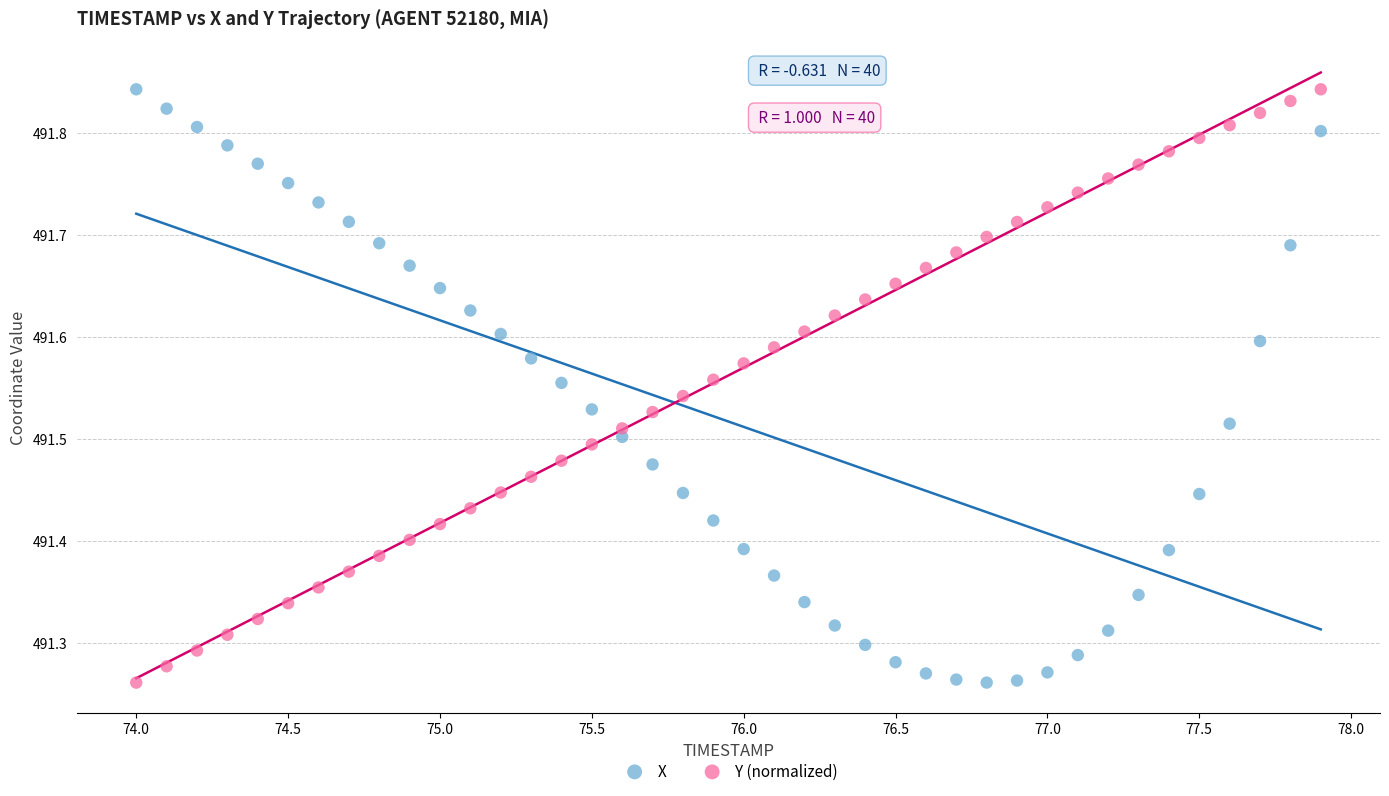

Across all data points, what is the range of X values (max minus min)?

3.9